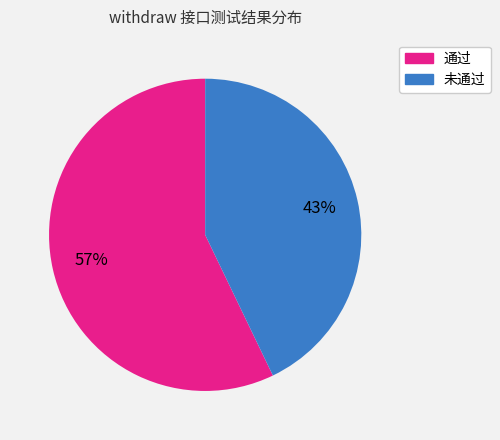

Count the number of slices in the pie.

2